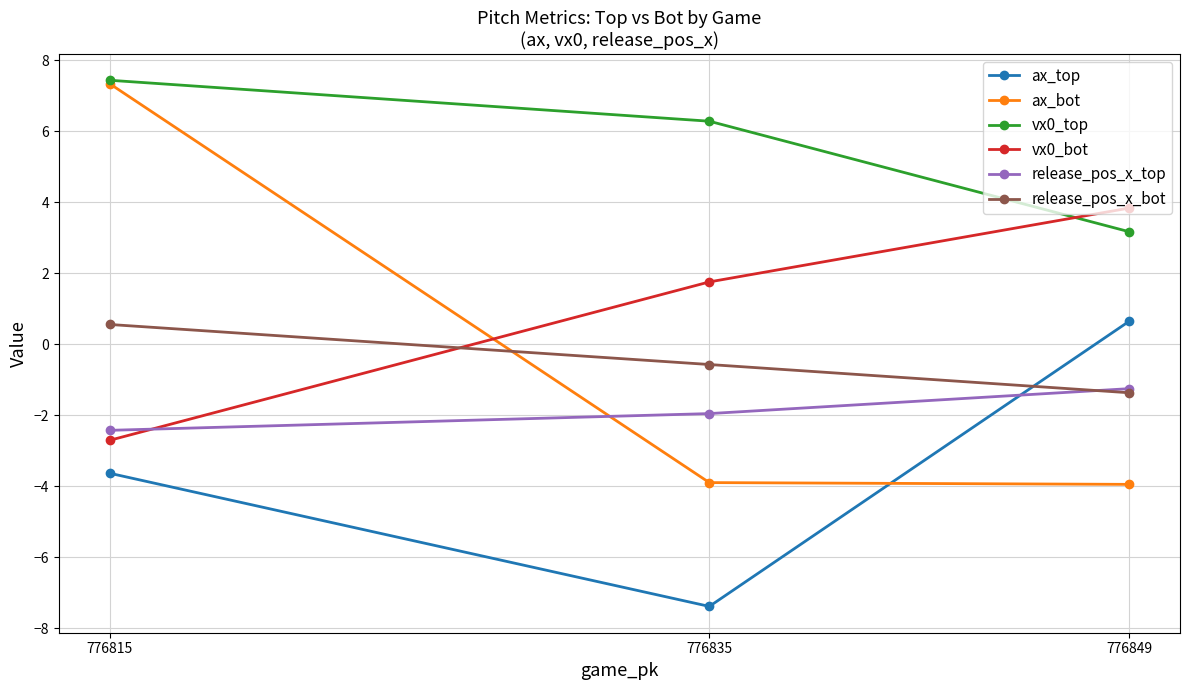

Reading left to right, extract all data points from this chart.

ax_top: -3.6	-7.4	0.6
ax_bot: 7.3	-3.9	-3.9
vx0_top: 7.4	6.3	3.2
vx0_bot: -2.7	1.8	3.8
release_pos_x_top: -2.4	-1.9	-1.2
release_pos_x_bot: 0.6	-0.6	-1.4